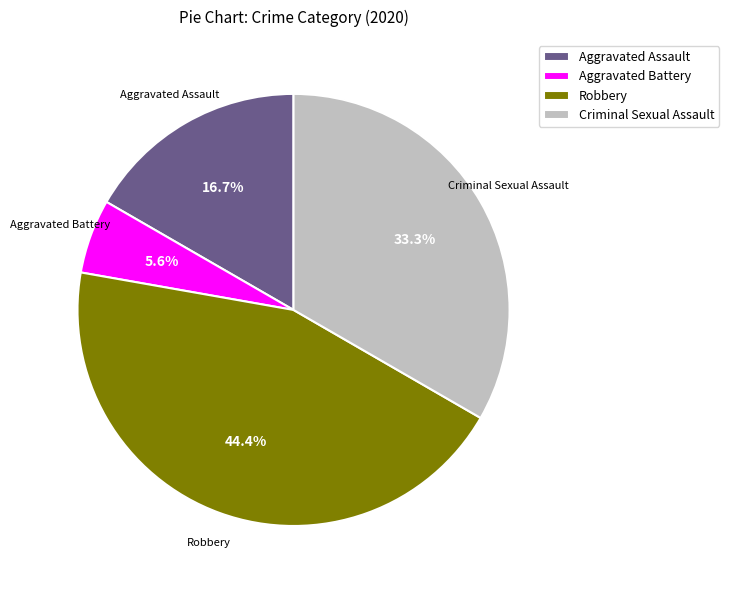

How much of the chart is everything except Criminal Sexual Assault?

66.7%